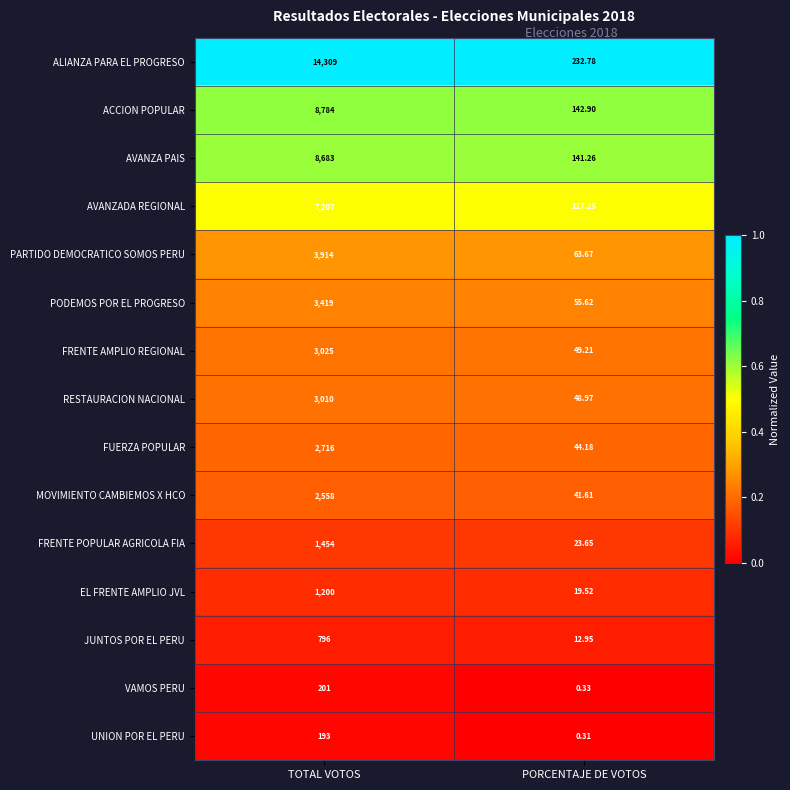

Between TOTAL VOTOS and PORCENTAJE DE VOTOS, which series saw the biggest shift?

ALIANZA PARA EL PROGRESO